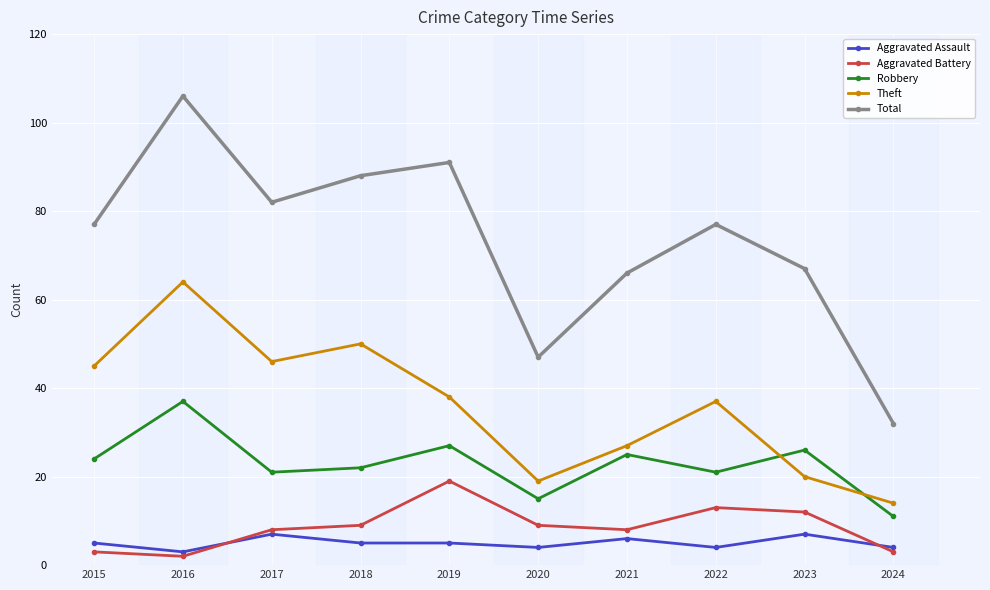

What is the spread (max minus min) of values at 2019?

86